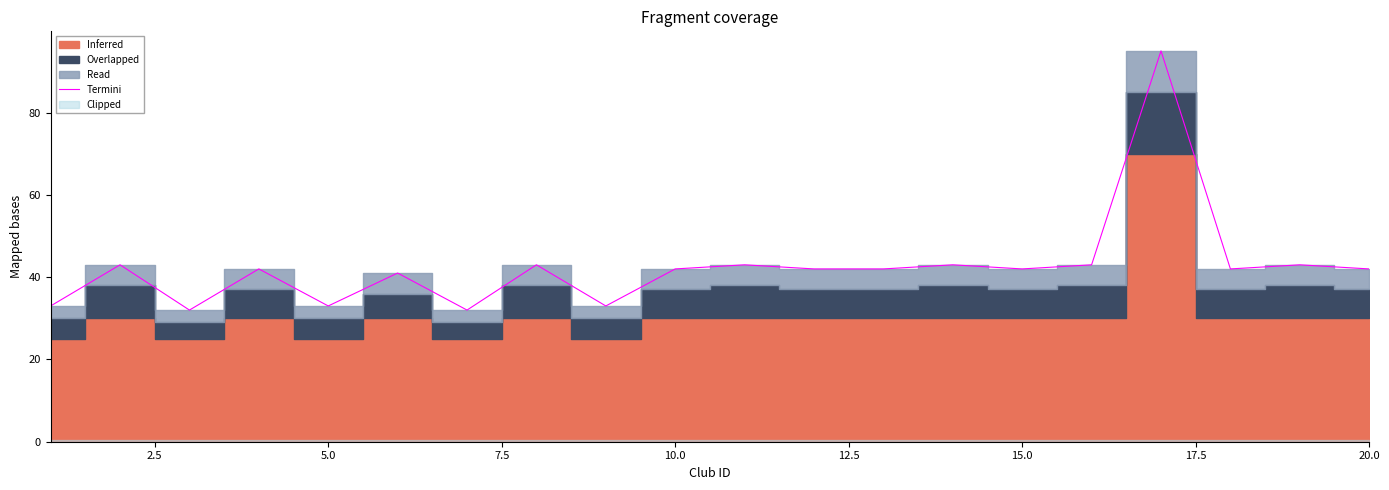

Does the chart have visible grid lines?

No